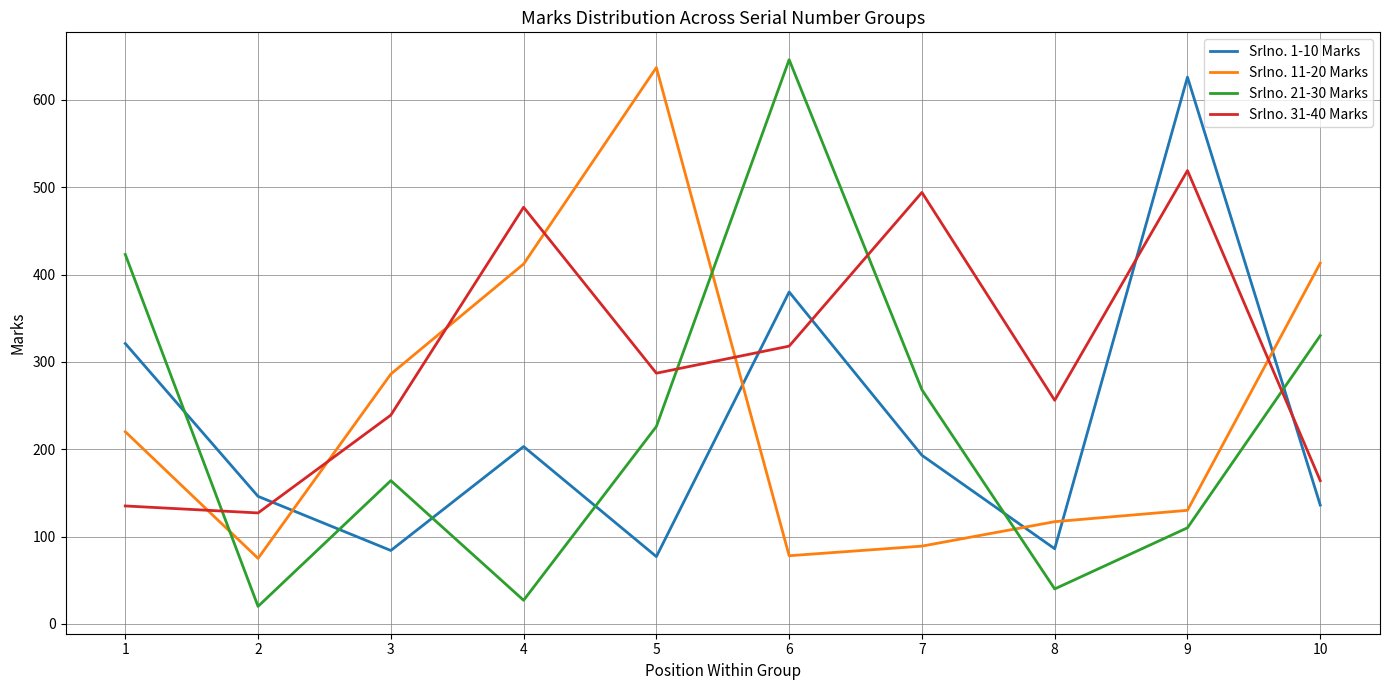

True or false: Srlno. 31-40 Marks and Srlno. 1-10 Marks intersect in this chart.

True